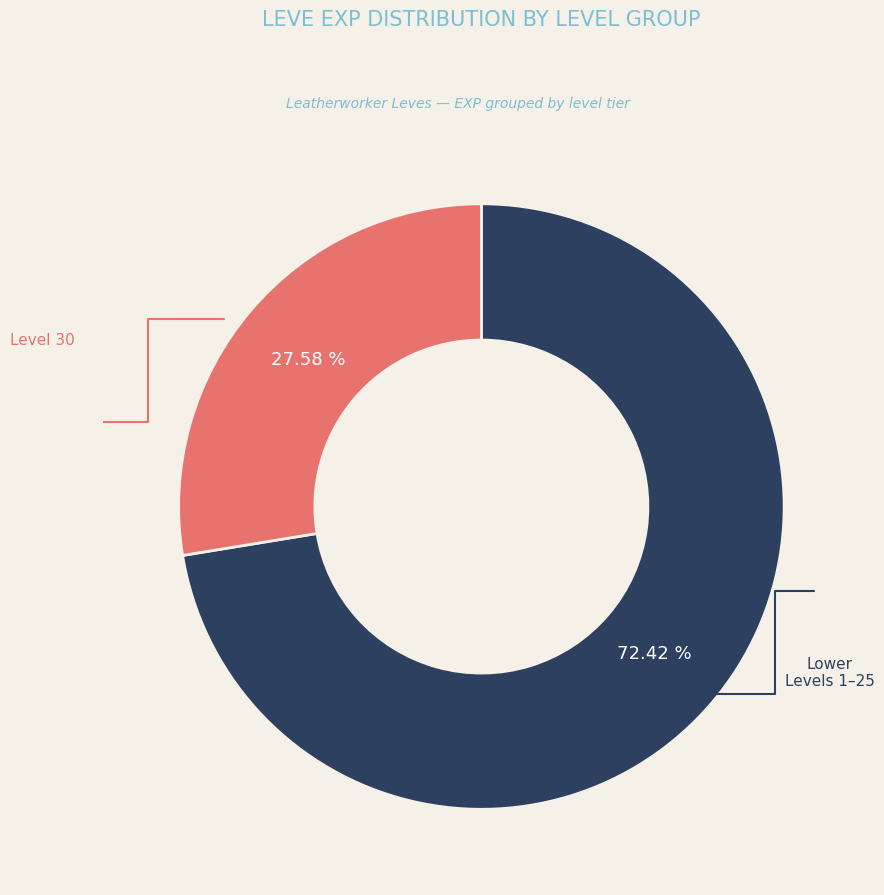

Does any single category account for the majority?

No